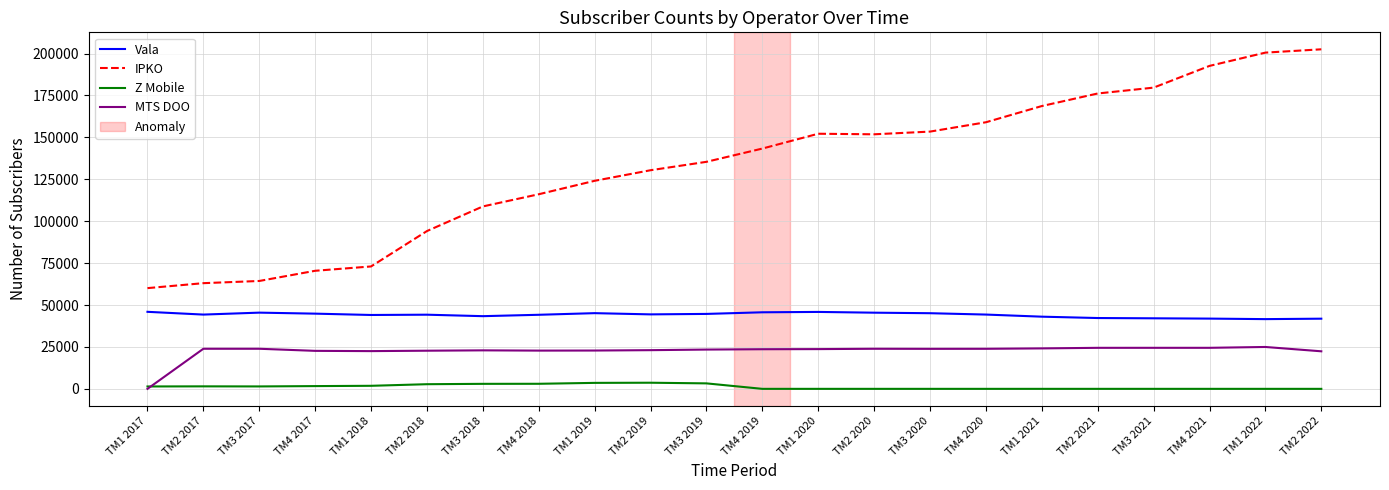

What position from the right is TM2 2022?

1